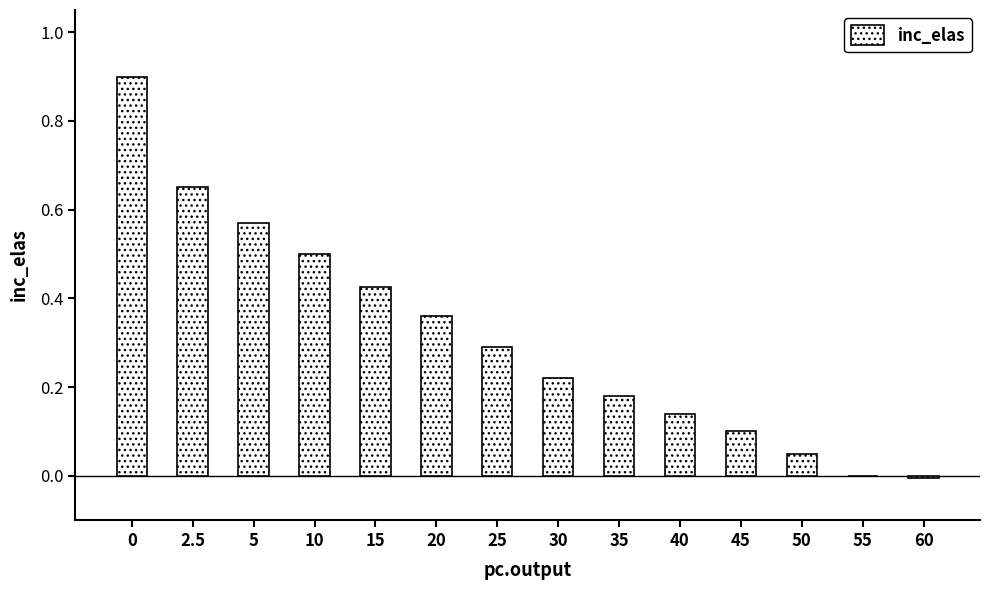

What is the maximum value shown in the chart?

0.9